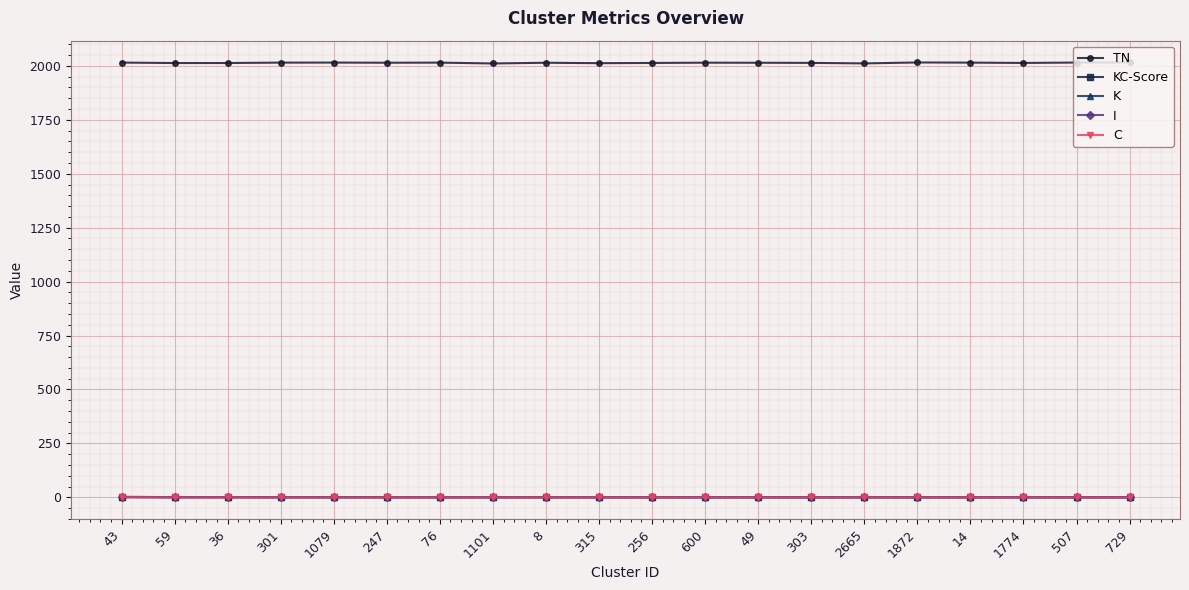

True or false: TN has more than 0 points higher than both neighbors.

True